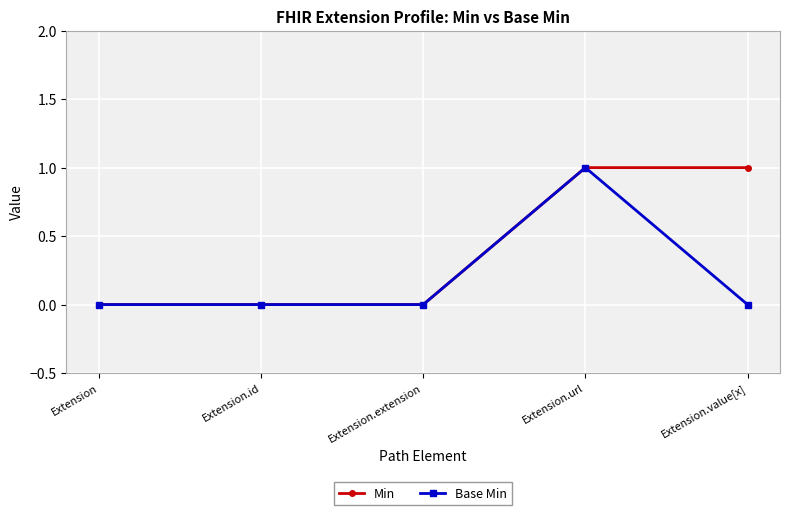

Which series has the largest total across all categories?

Min